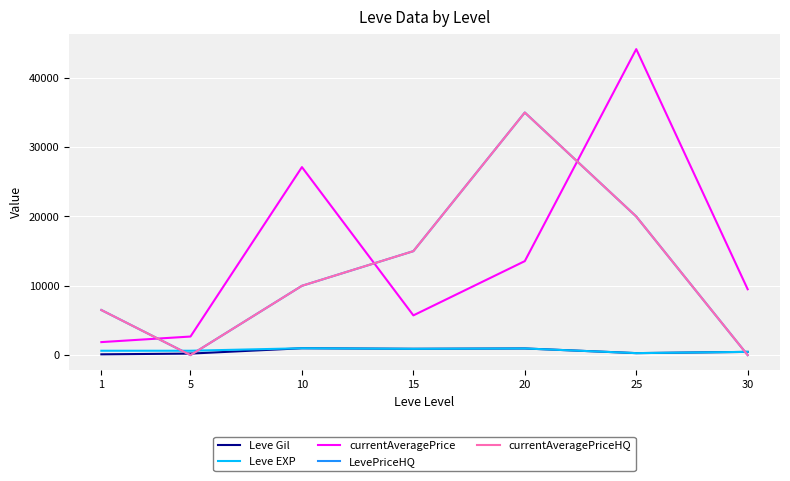

The value of currentAveragePriceHQ at 10 is 14286.6. True or false?

False